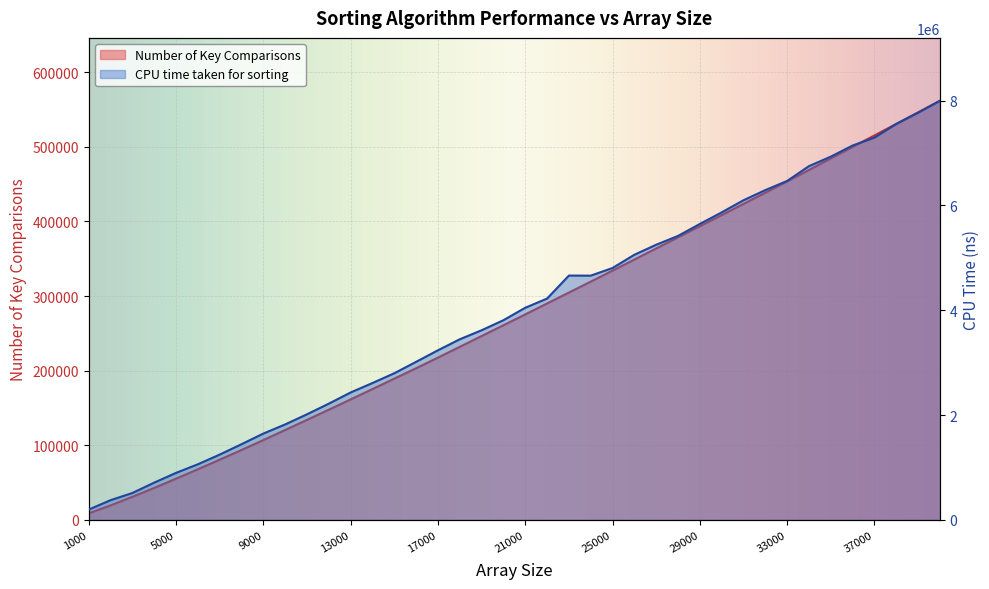

True or false: CPU time taken for sorting and Number of Key Comparisons intersect in this chart.

False